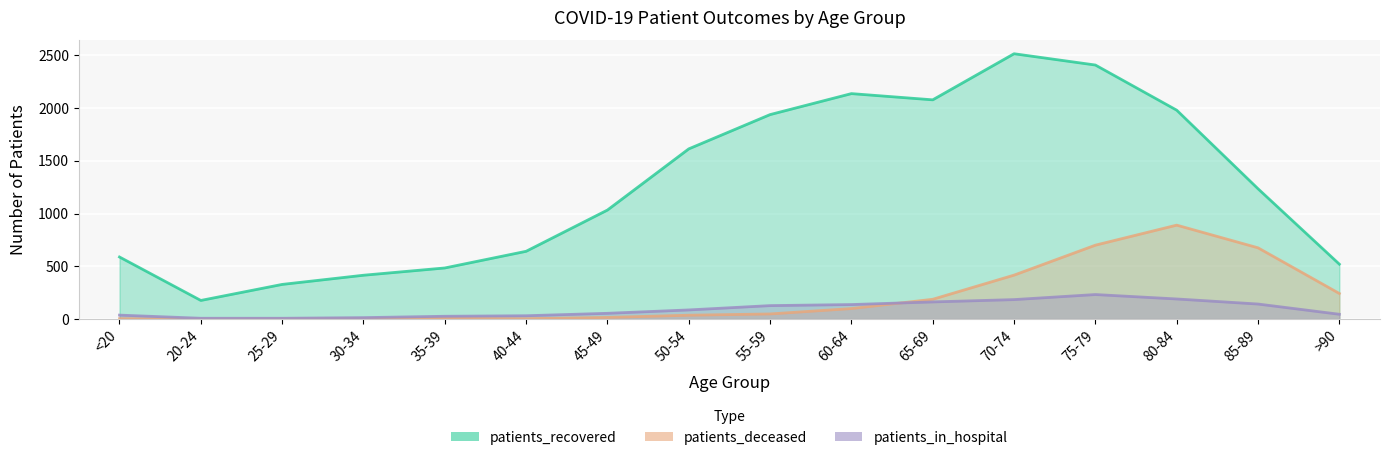

At how many categories does at least one series exceed 1845?

6